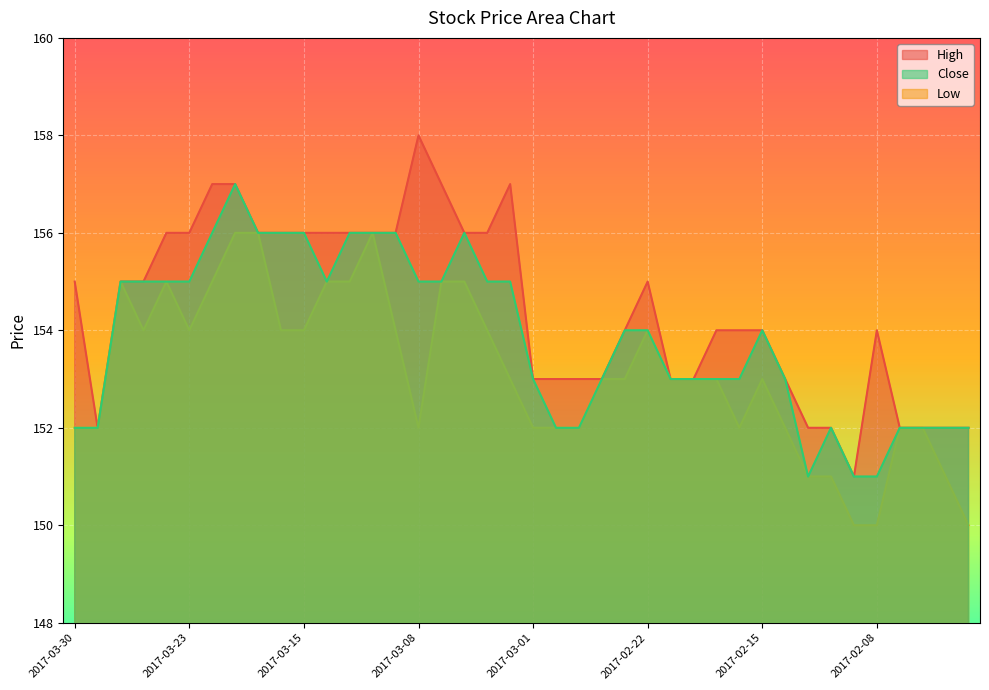

Between 2017-03-30 and 2017-03-17, which series saw the biggest shift?

Low